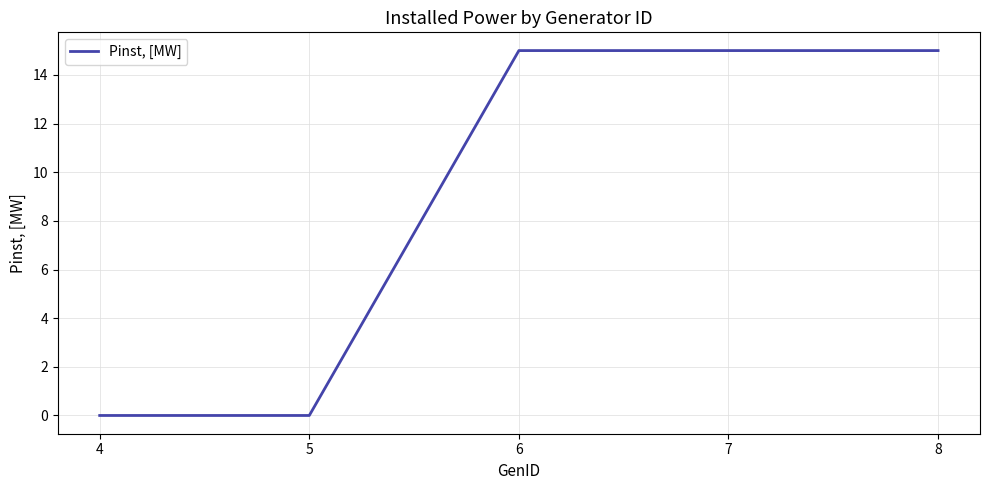

How many categories are shown in the chart?

5